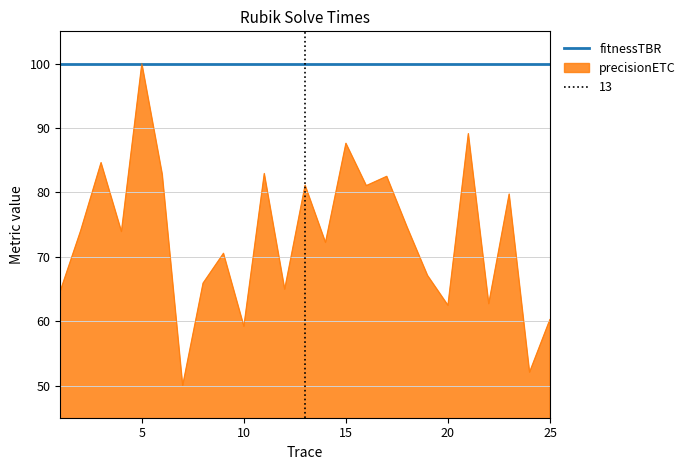

Reading right to left, extract all data points from this chart.

60.3	52.1	79.7	62.7	89.1	62.5	67.1	74.6	82.5	81.0	87.6	72.2	81.1	65.0	82.9	59.2	70.5	65.9	50.0	82.8	100.0	73.9	84.6	74.0	64.6